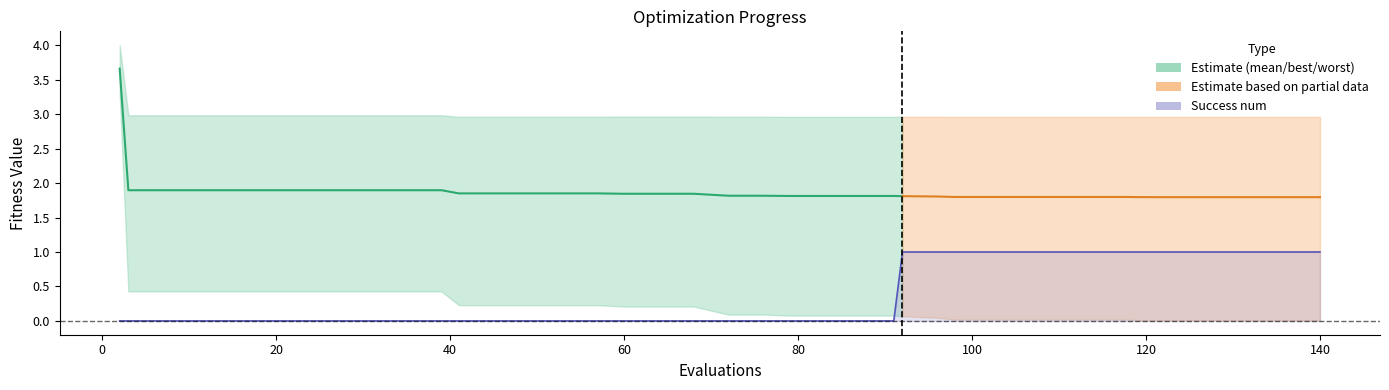

What is the spread (max minus min) of values at 2?

4.0